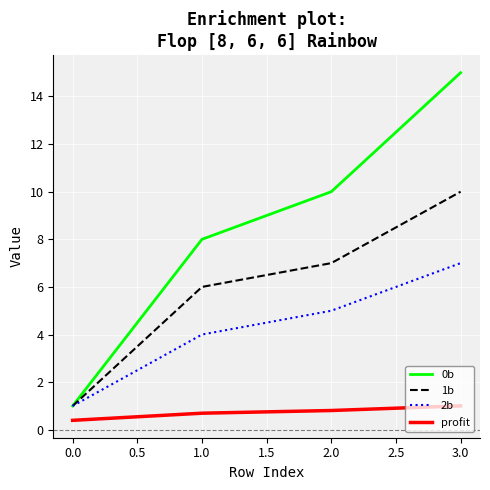

At which label does 0b reach its peak?

3.0